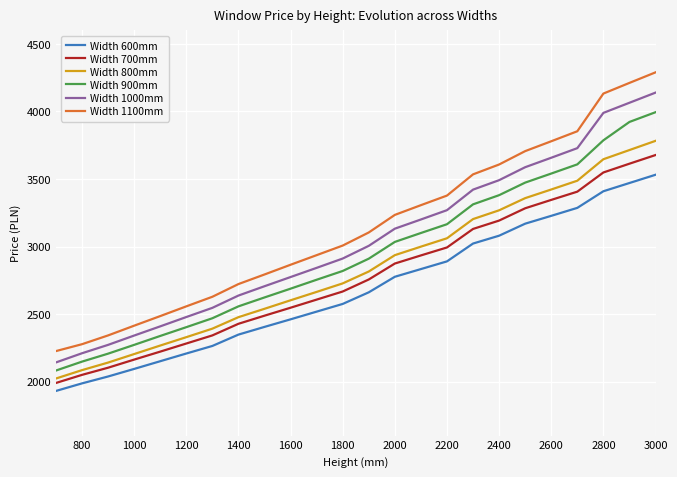

Which series has the largest range (max minus min)?

Width 1100mm